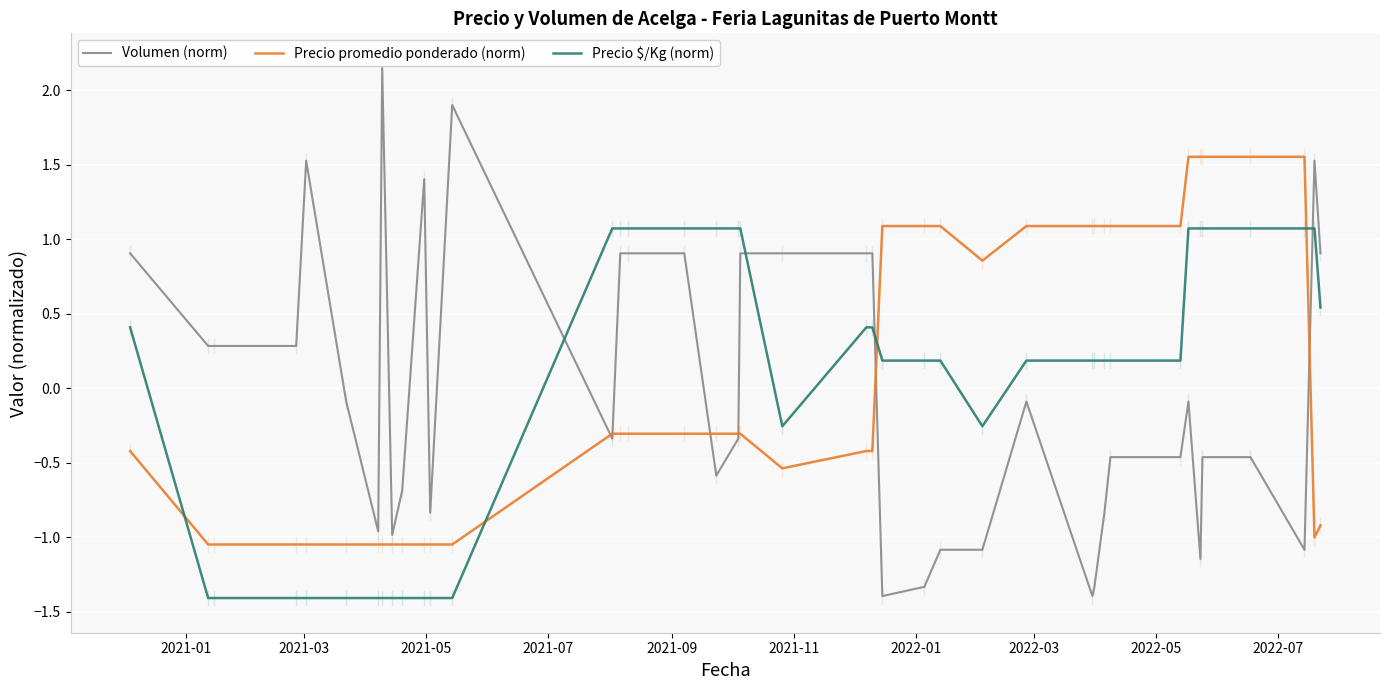

True or false: Precio $/Kg (norm) and Precio promedio ponderado (norm) cross at least once.

True